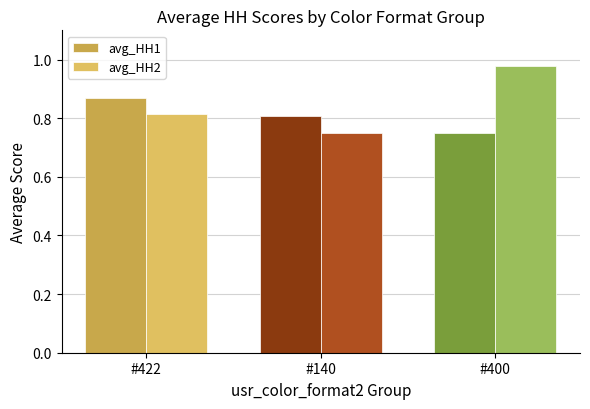

Which label corresponds to the smallest value in the chart?

#400